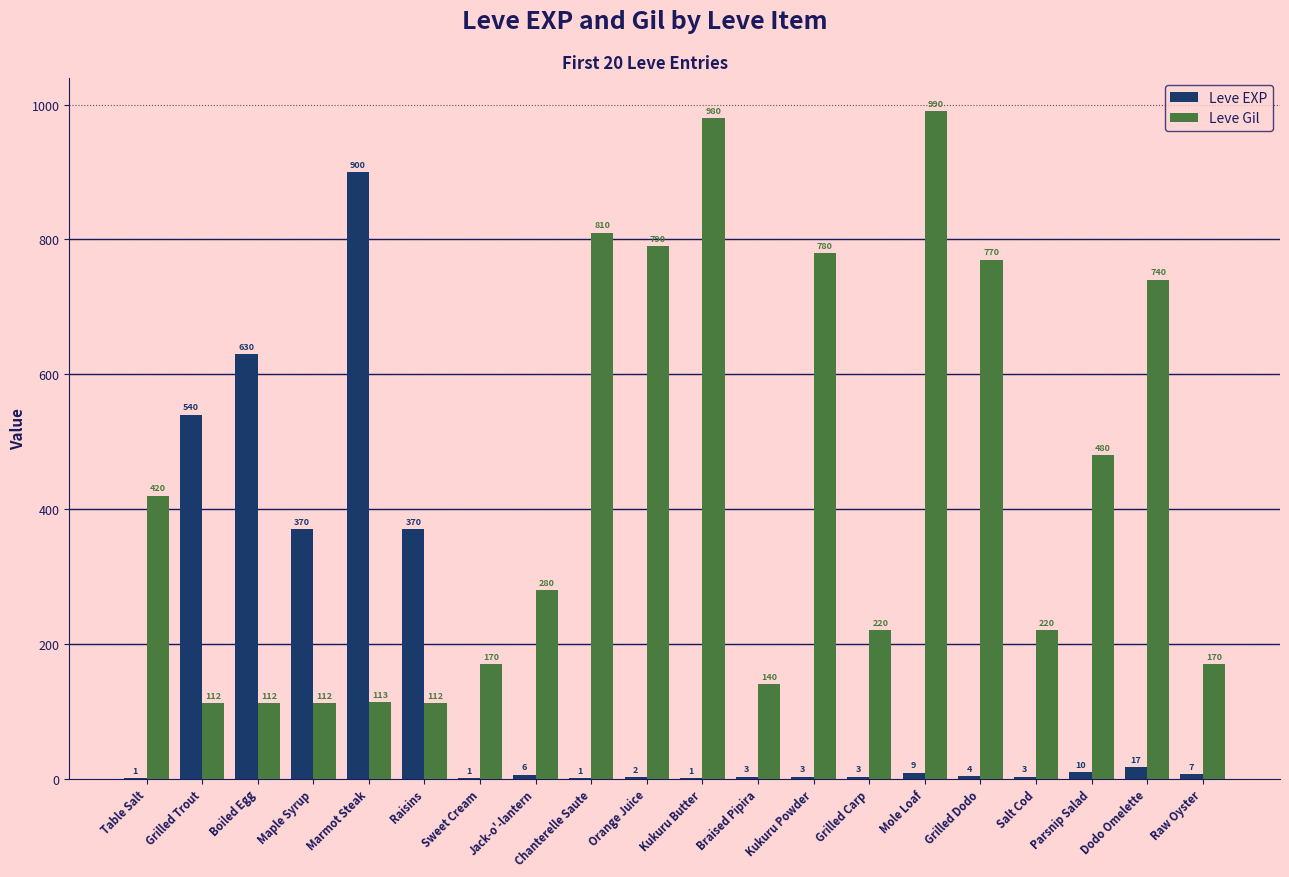

The value of Leve EXP at Dodo Omelette is 17. True or false?

True